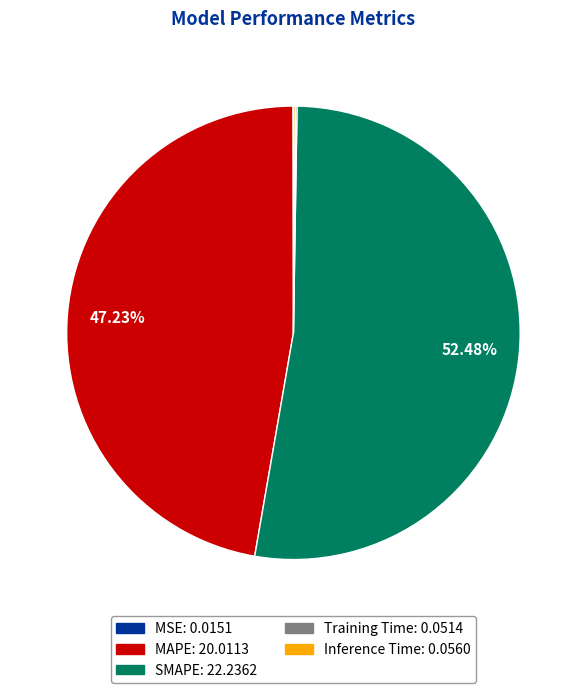

To the nearest percent, what is the difference between the largest and smallest slice percentages?

52%